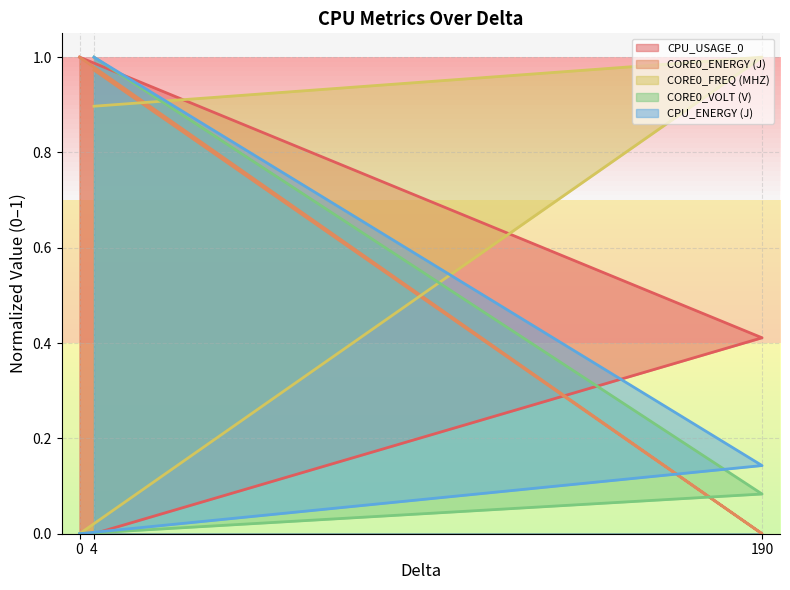

Reading right to left, what are all the values shown in this chart?

CPU_USAGE_0: 4=0.0	190=0.4	0=1.0
CORE0_ENERGY (J): 4=1.0	190=0.0	0=1.0
CORE0_FREQ (MHZ): 4=0.9	190=1.0	0=0.0
CORE0_VOLT (V): 4=1.0	190=0.1	0=0.0
CPU_ENERGY (J): 4=1.0	190=0.1	0=0.0